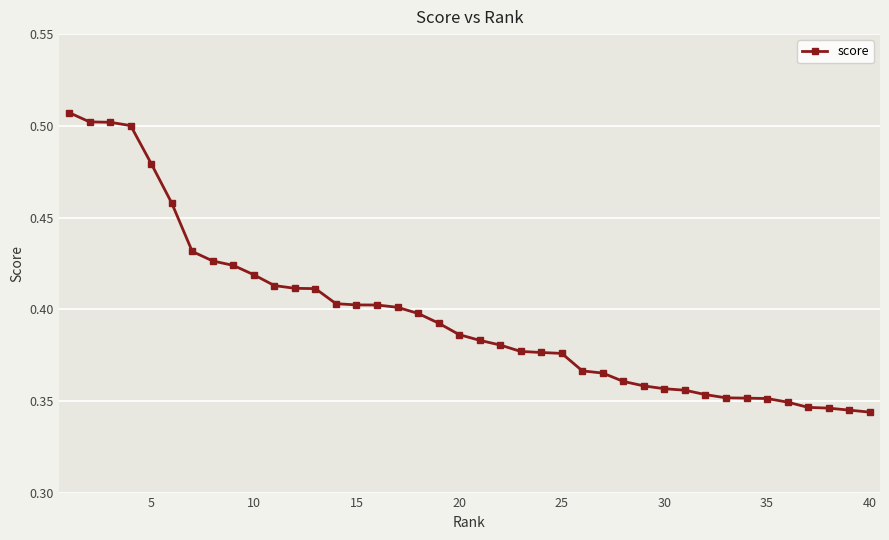

What is the difference between the maximum and minimum values?

0.2